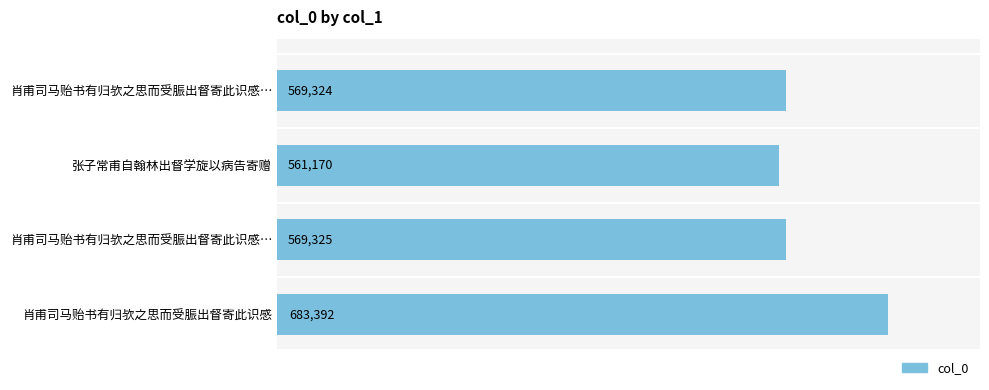

How many values are below 569325?

2